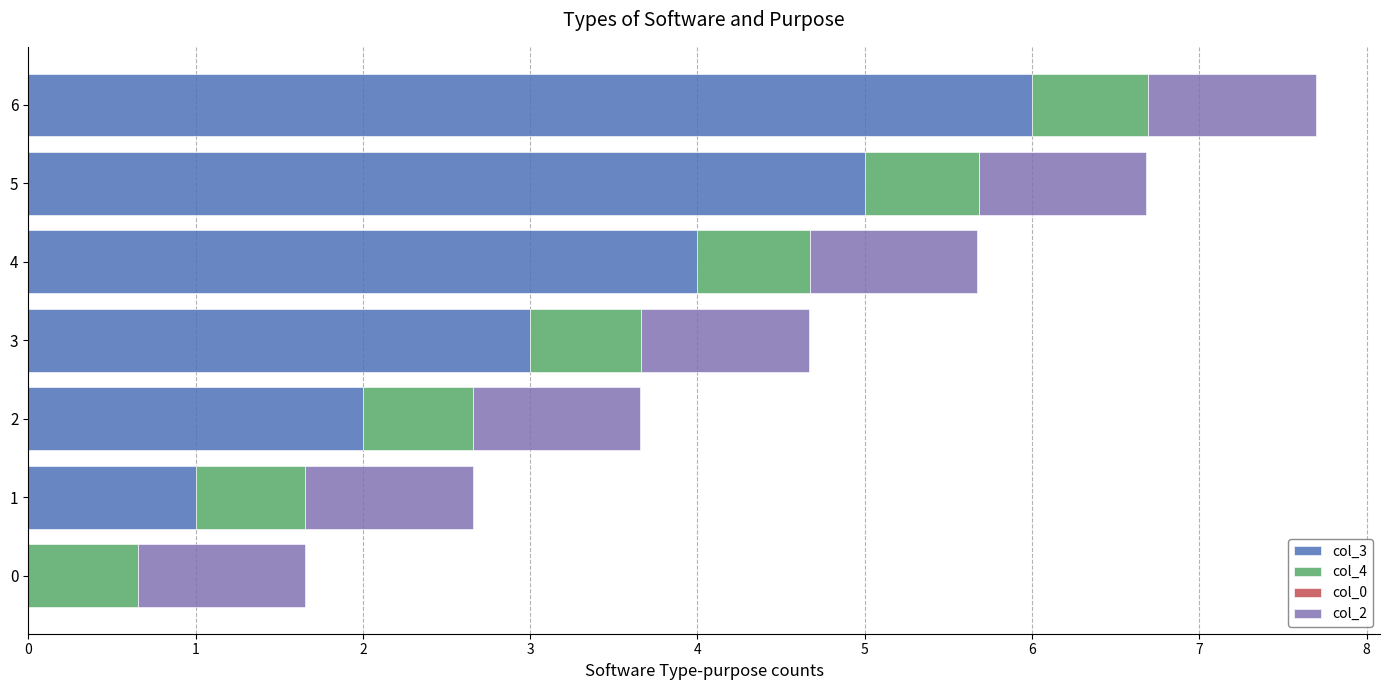

At which category is the sum across all series the highest?

6